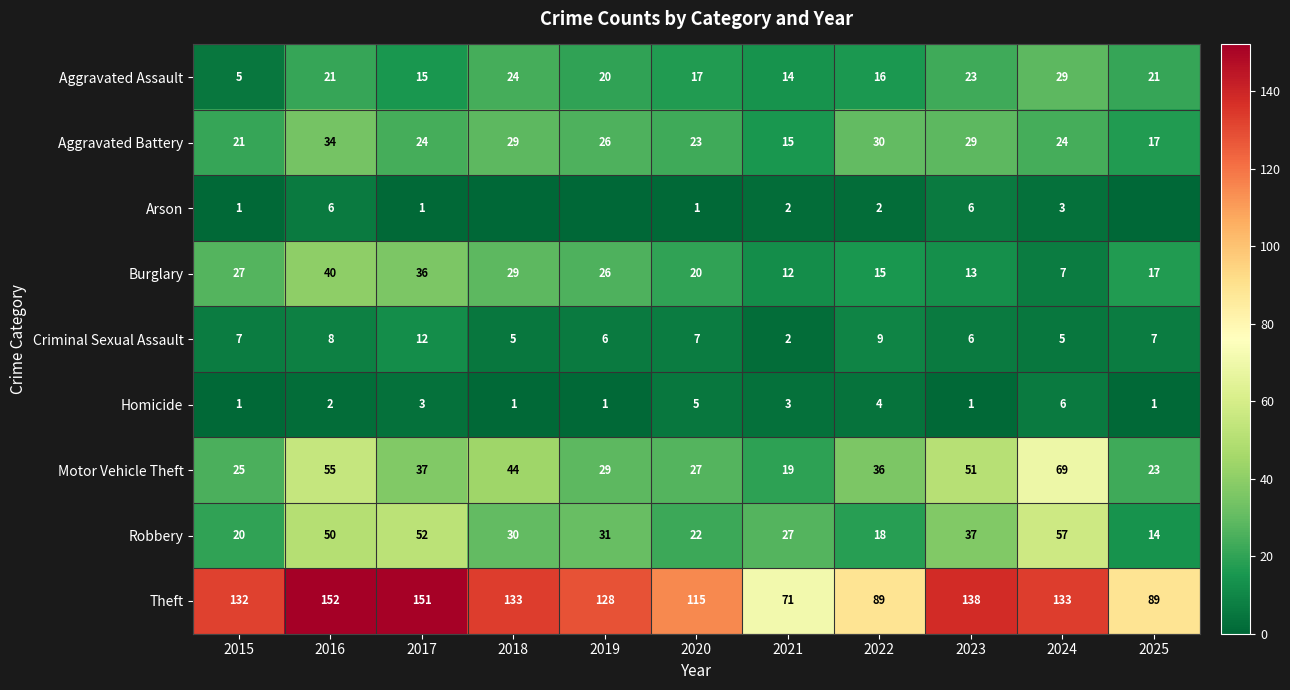

How many values in the Aggravated Assault series are below 20?

5